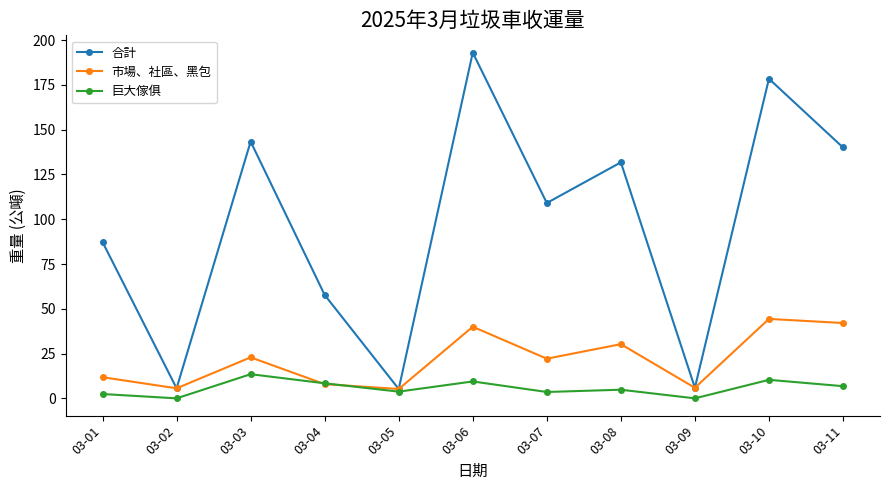

At which label does 市場、社區、黑包 reach its peak?

03-10